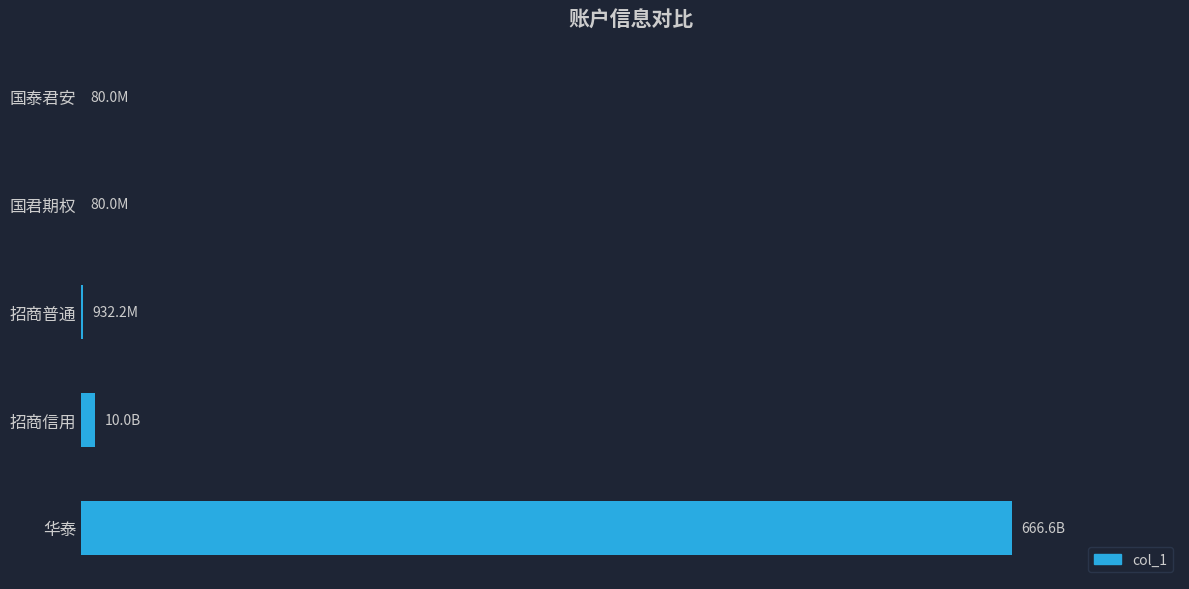

List the labels in order of value, largest first.

华泰, 招商信用, 招商普通, 国君期权, 国泰君安